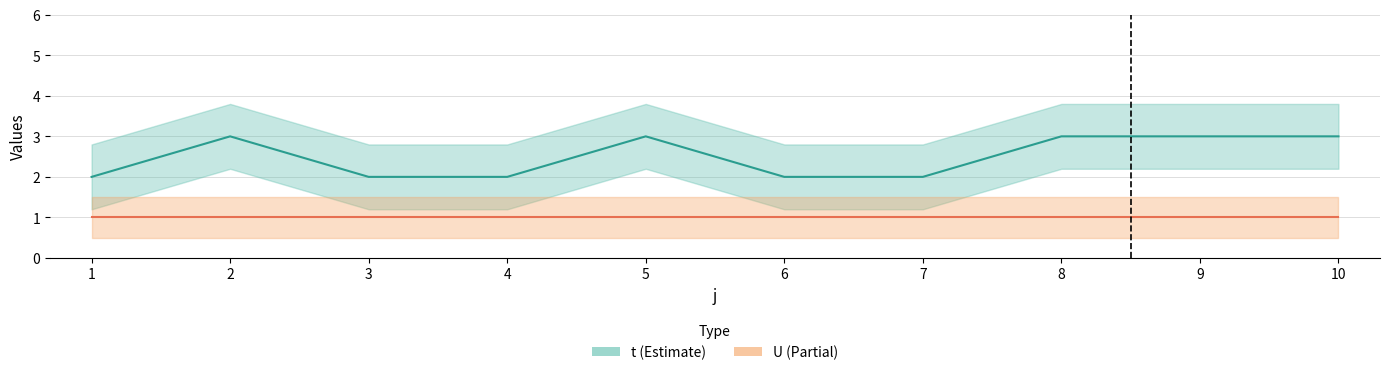

What is the highest value of the U series?

1